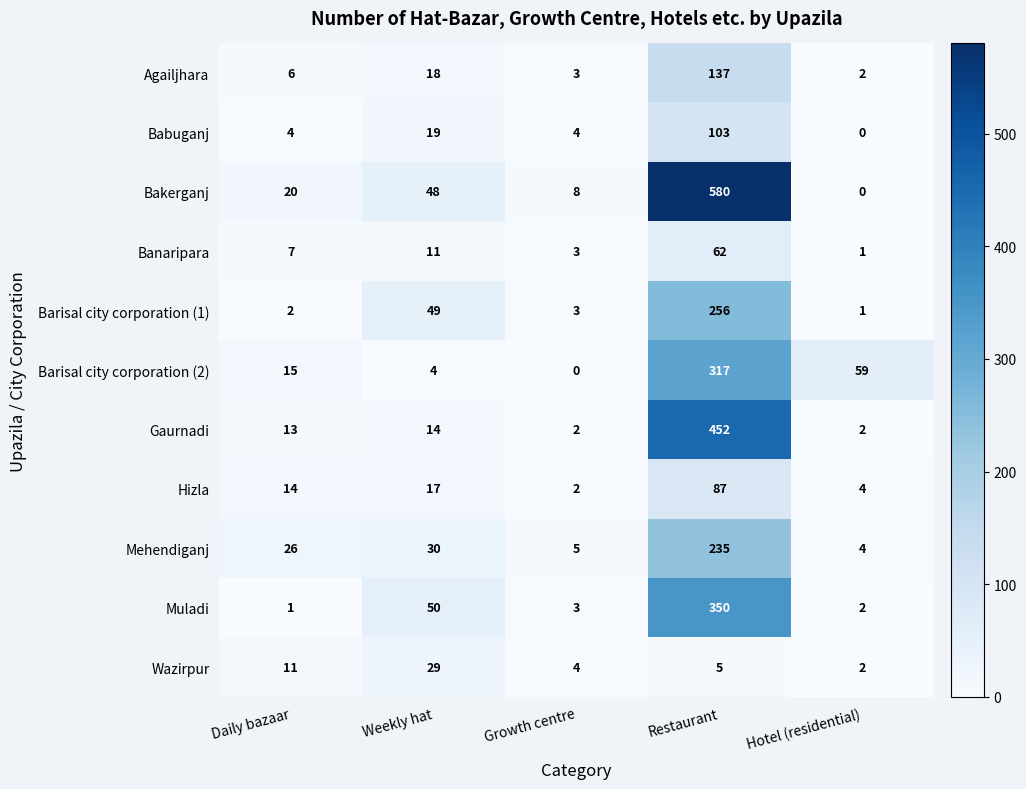

Between Daily bazaar and Growth centre, which series saw the biggest shift?

Mehendiganj